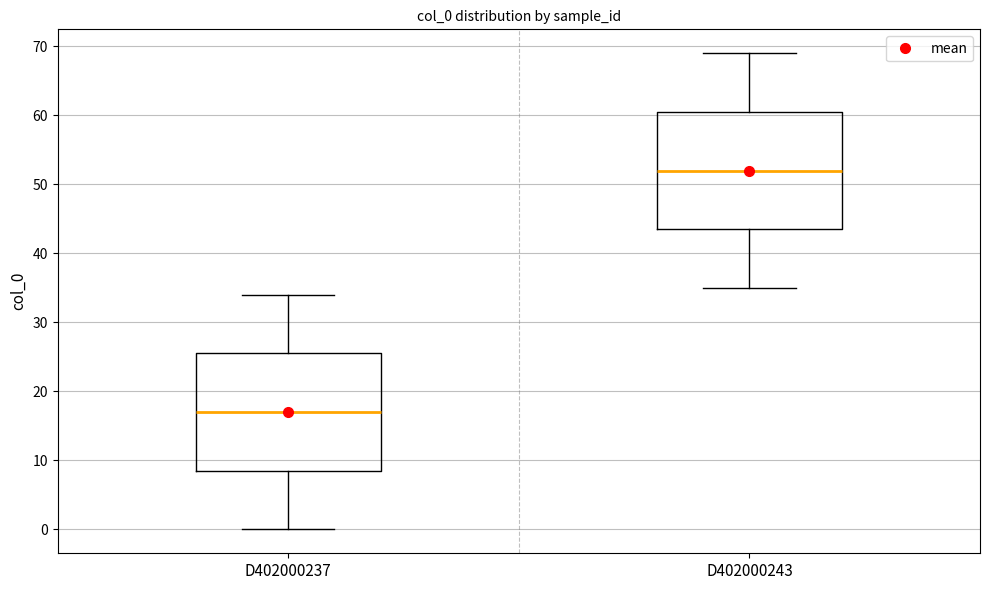

Where is the lower edge of the box for D402000237 on the y-axis? The values are not printed on the chart, so give them approximately, as read against the axis.

9